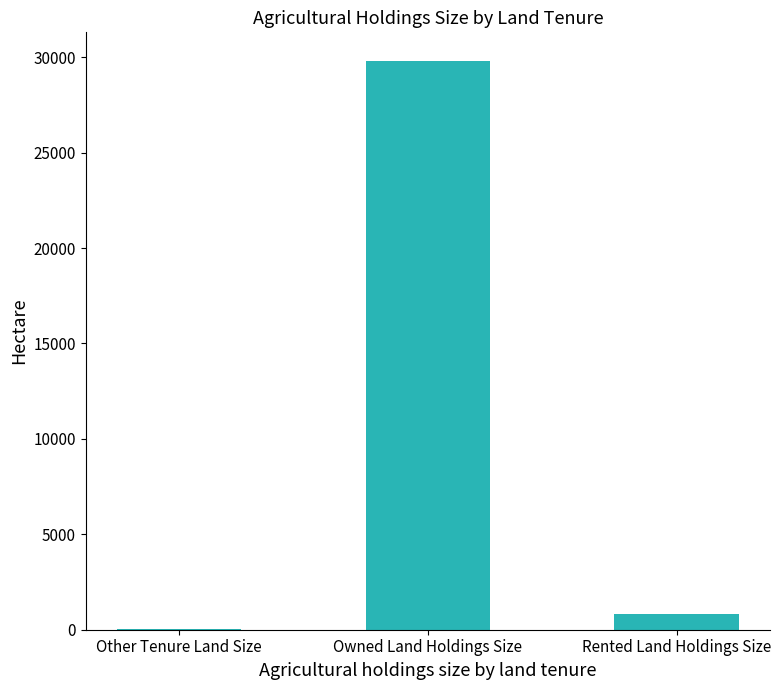

The value at Rented Land Holdings Size is 838.9. True or false?

True